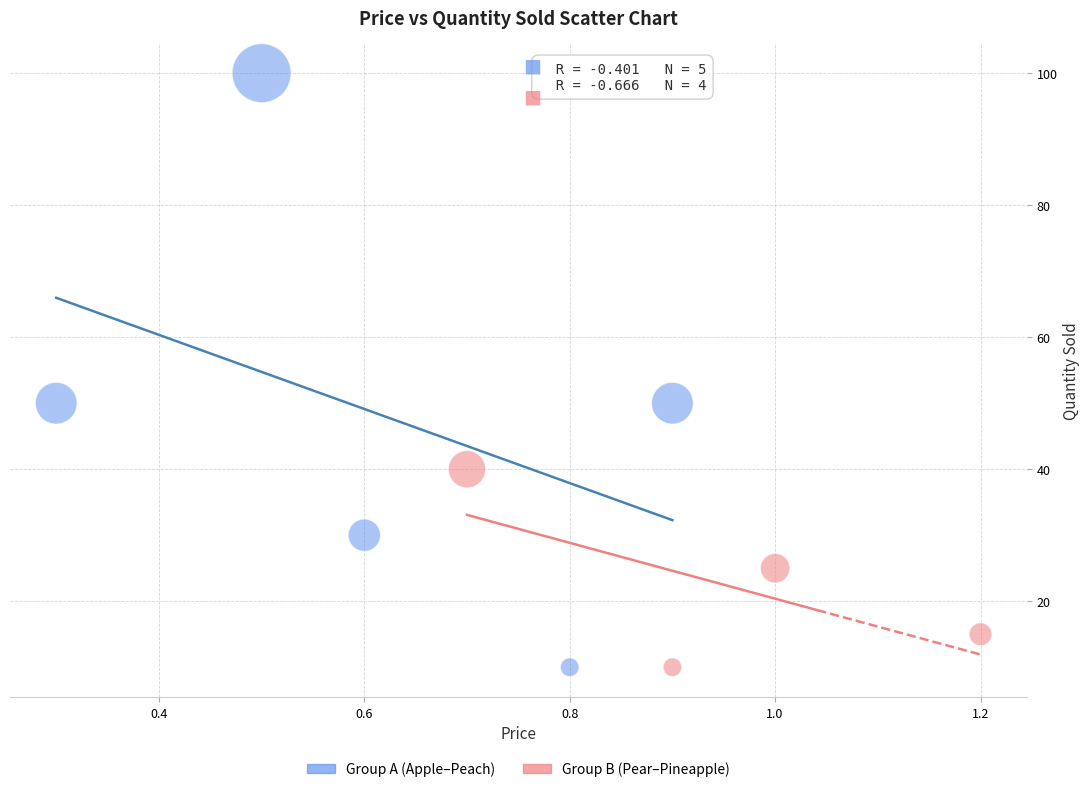

Which series has the widest spread of Y values?

Group A (Apple–Peach)